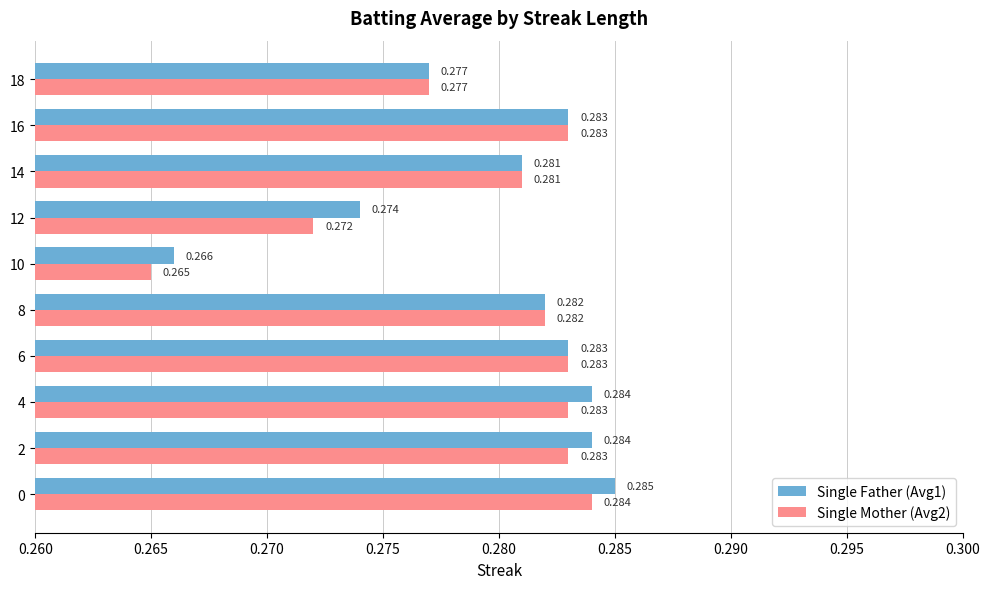

Reading left to right, what are all the values shown in this chart?

Batting Average1: 0.3	0.3	0.3	0.3	0.3	0.3	0.3	0.3	0.3	0.3
Batting Average2: 0.3	0.3	0.3	0.3	0.3	0.3	0.3	0.3	0.3	0.3